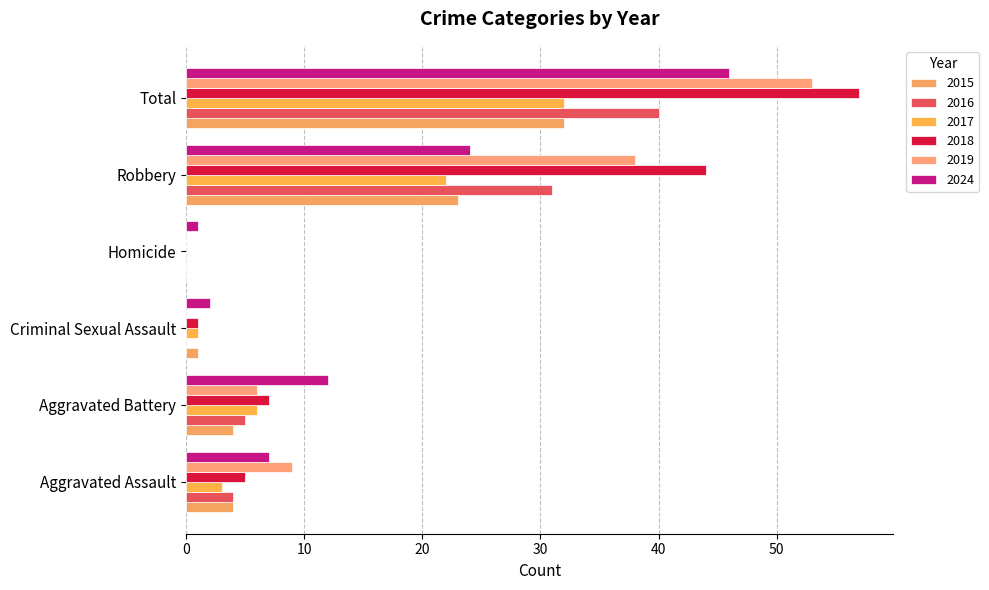

How many distinct data groups are displayed?

6